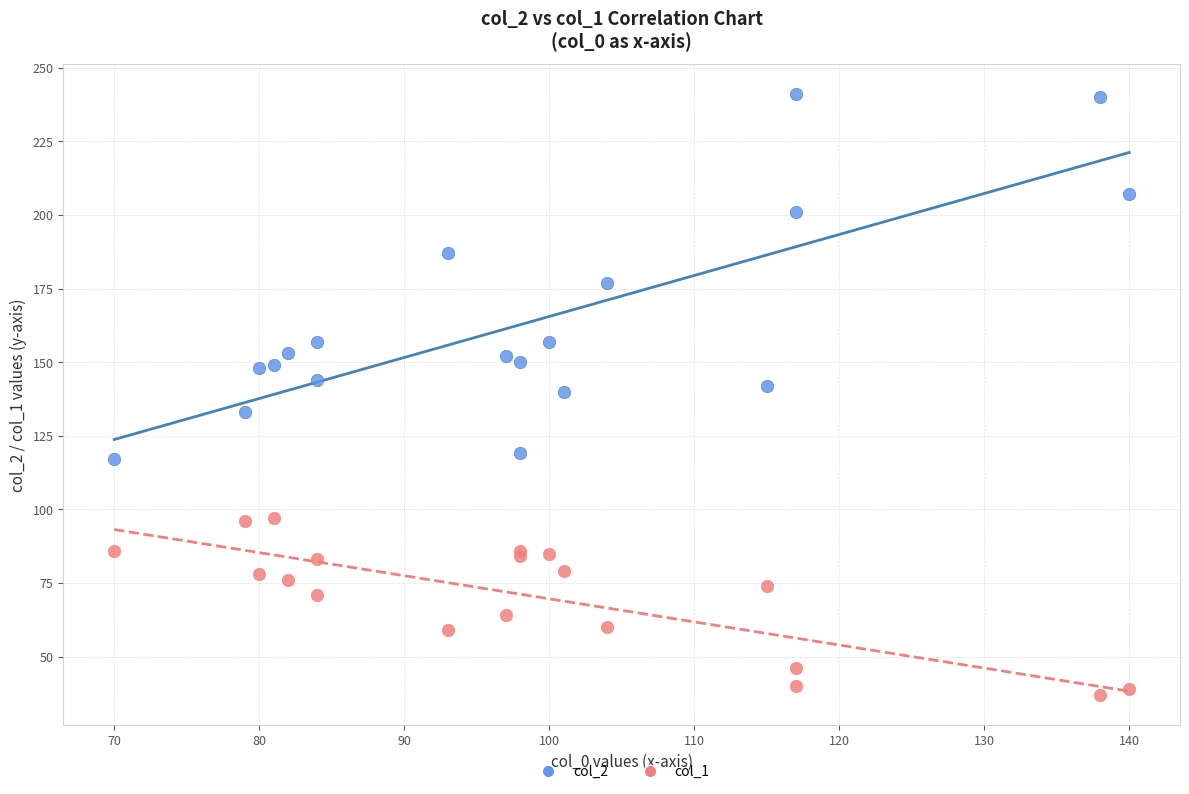

Which series has the widest spread of Y values?

col_2